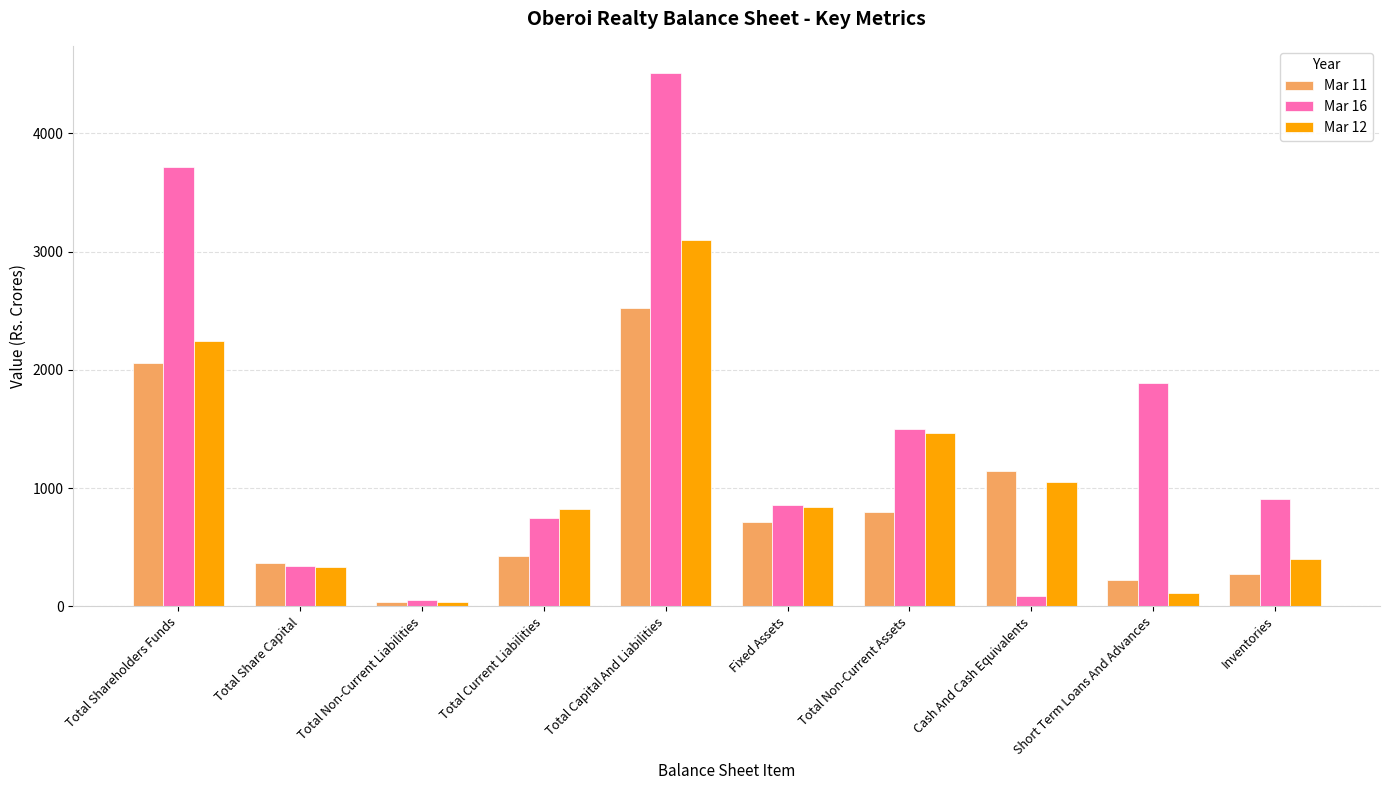

Which series has the largest total across all categories?

Mar 16